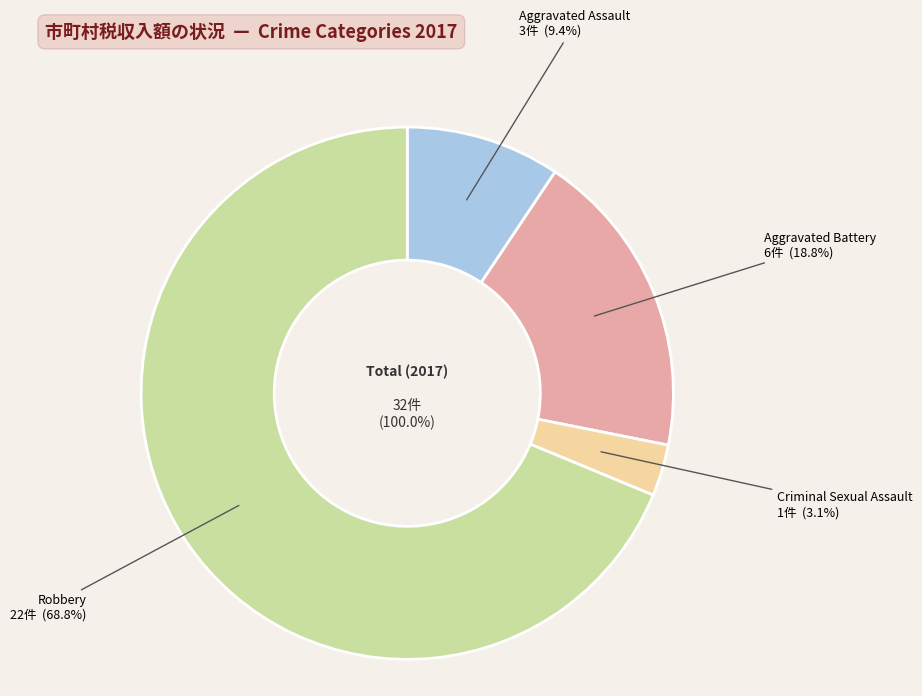

To the nearest percent, what portion does Robbery represent?

69%